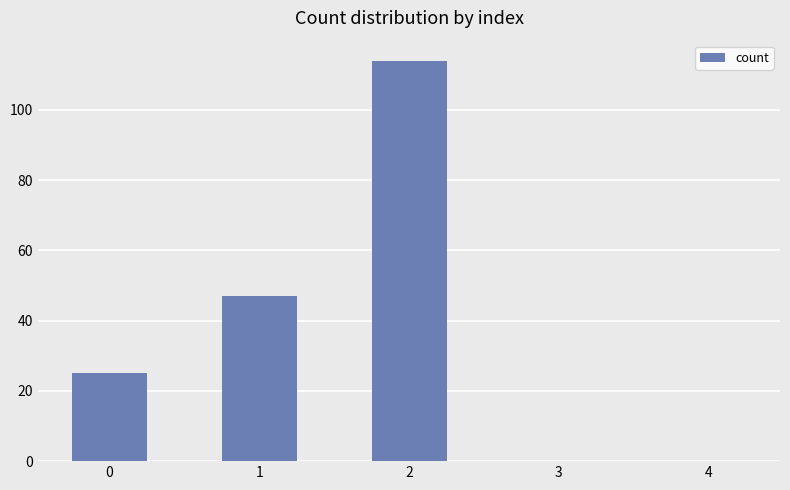

How many distinct data groups are displayed?

1